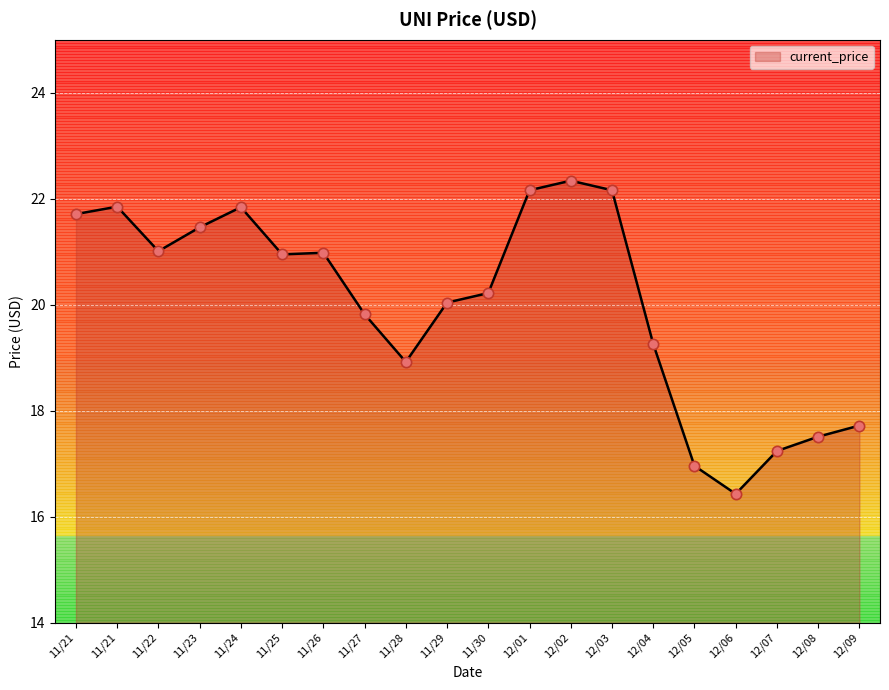

Approximately how many times larger is the value at 11/30 compared to 11/23?

0.9